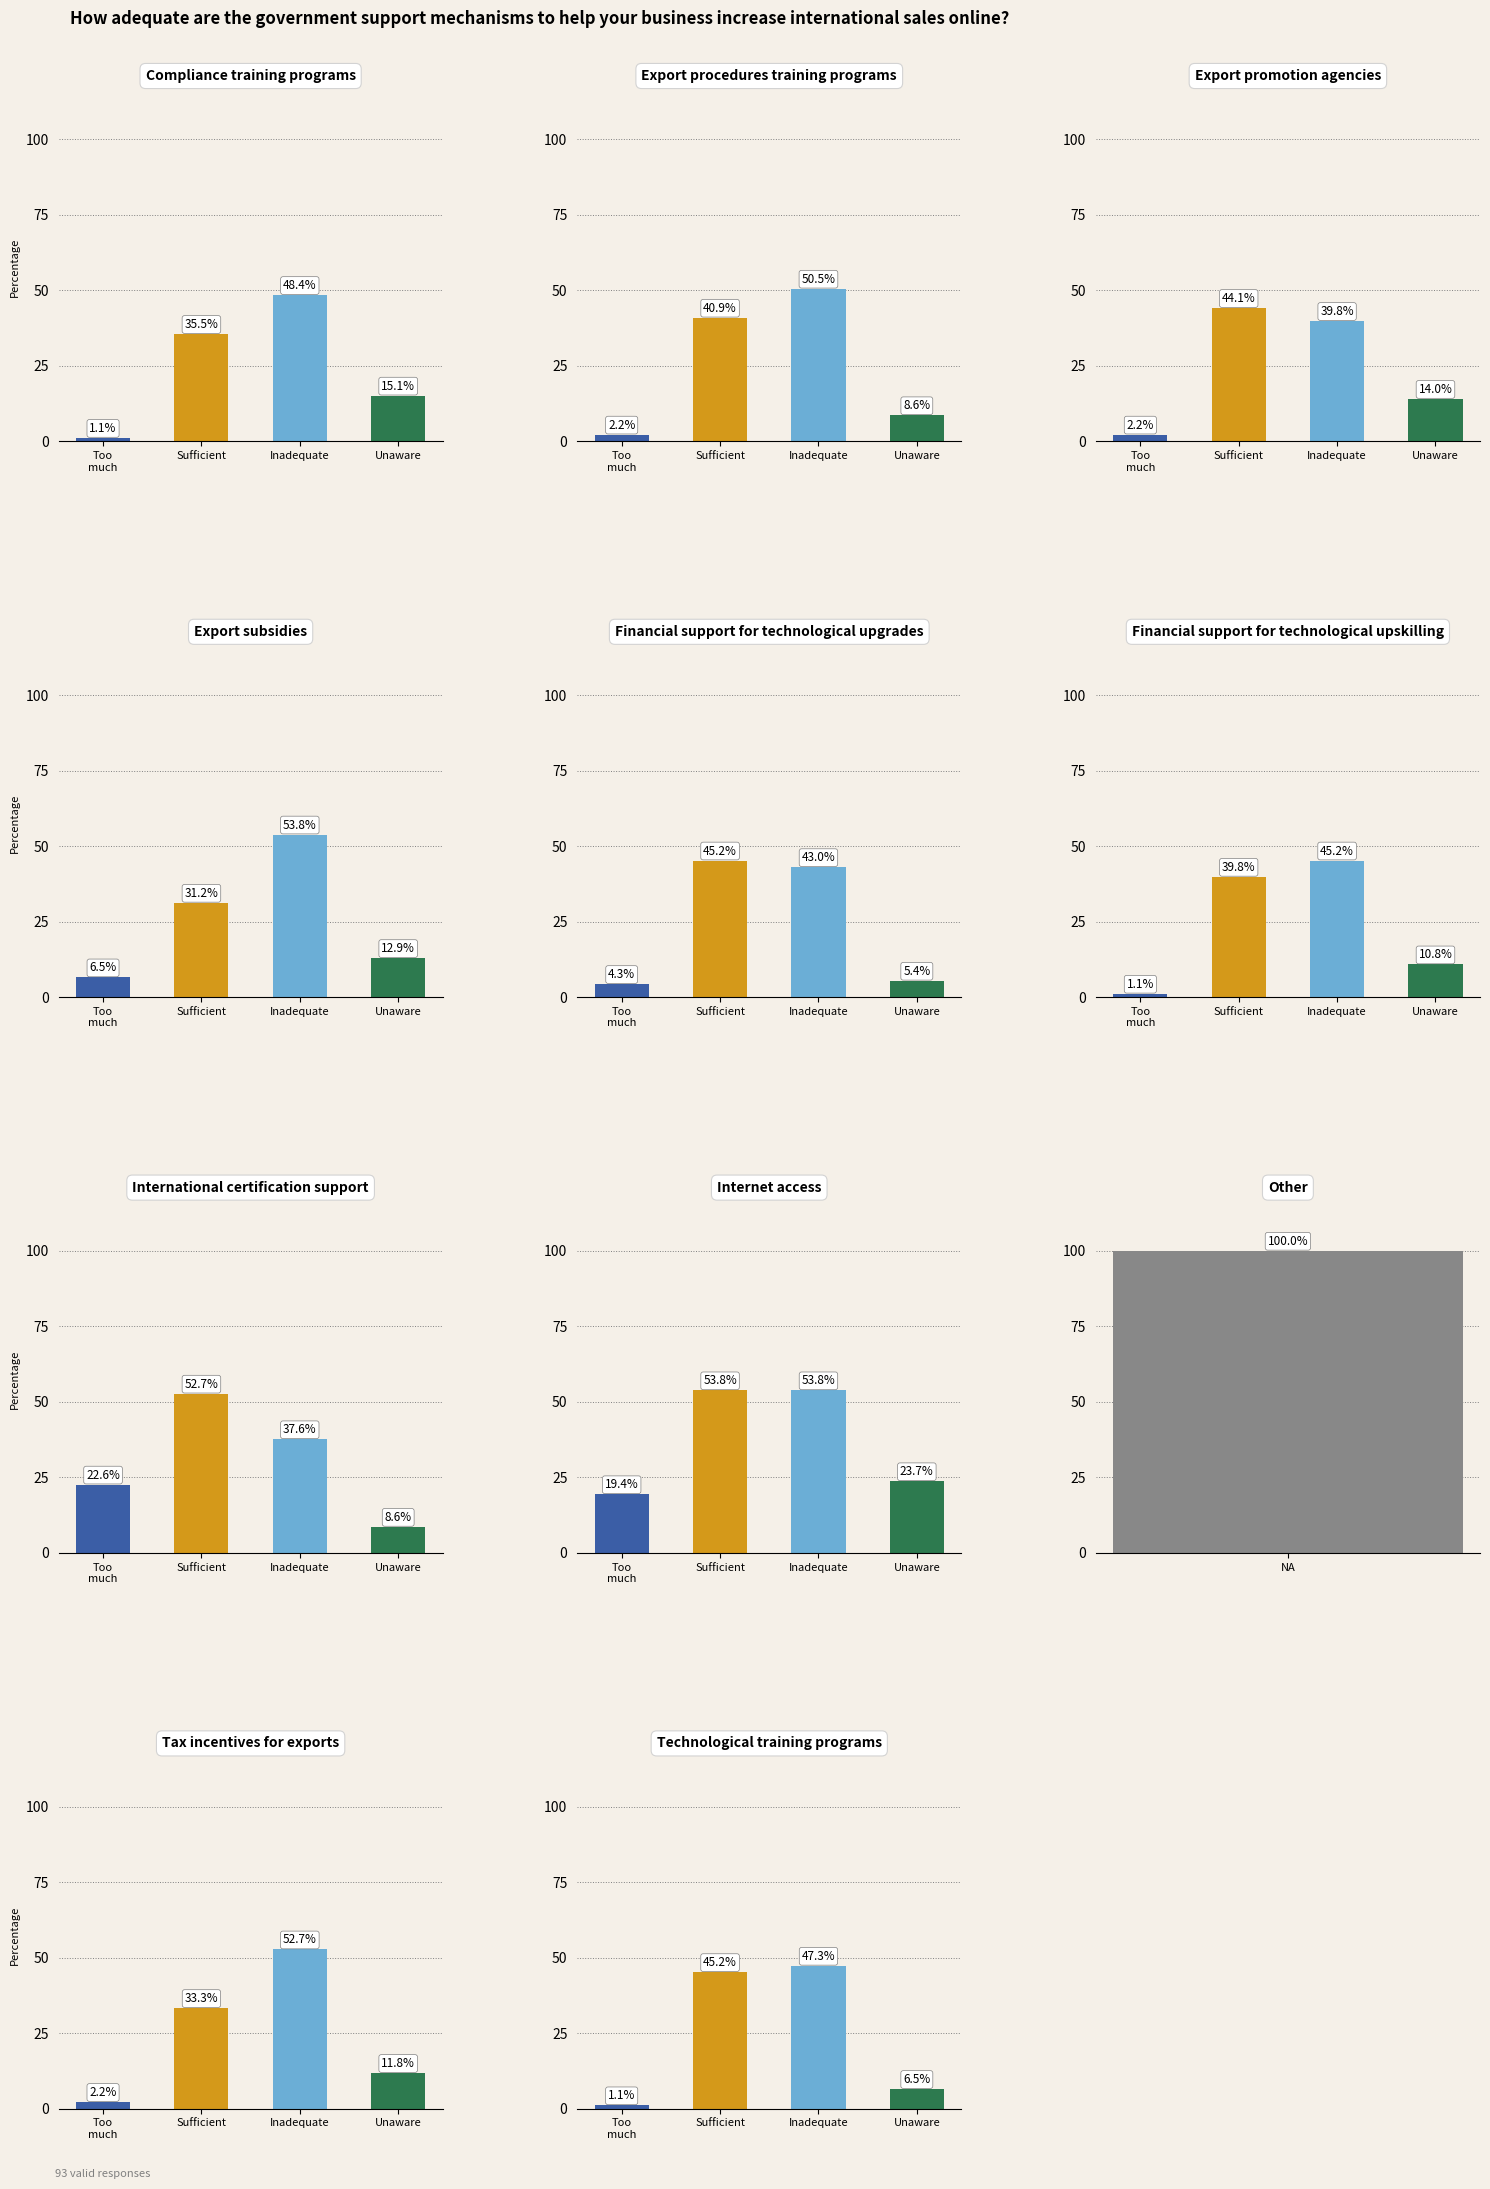

Reading right to left, extract all data points from this chart.

0: 1.1	2.2	100.0	19.4	22.6	1.1	4.3	6.5	2.2	2.2	1.1
1: 45.2	33.3	0.0	53.8	52.7	39.8	45.2	31.2	44.1	40.9	35.5
2: 47.3	52.7	0.0	53.8	37.6	45.2	43.0	53.8	39.8	50.5	48.4
3: 6.5	11.8	0.0	23.7	8.6	10.8	5.4	12.9	14.0	8.6	15.1